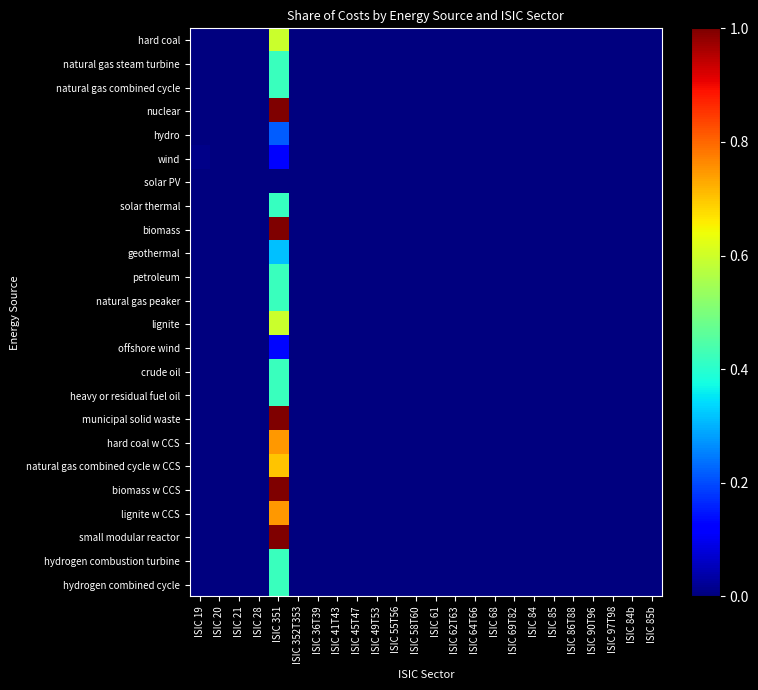

What is the maximum value shown in the chart?

1.0